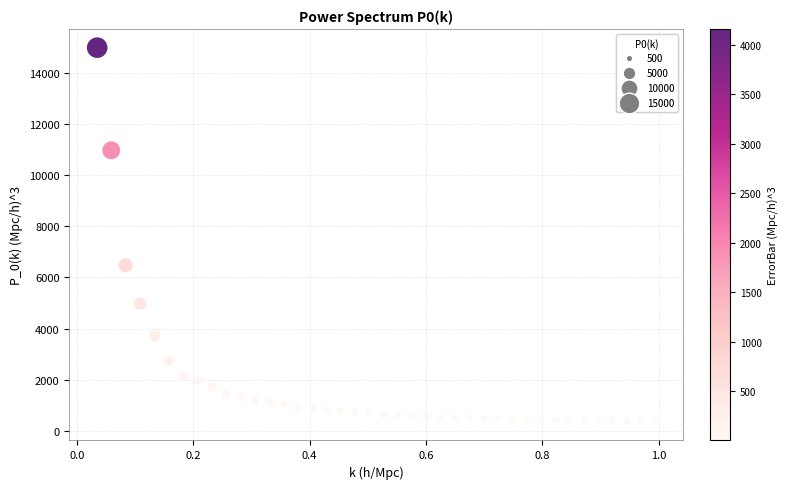

What Y value in the scatter plot is closest to 7674?

6475.8